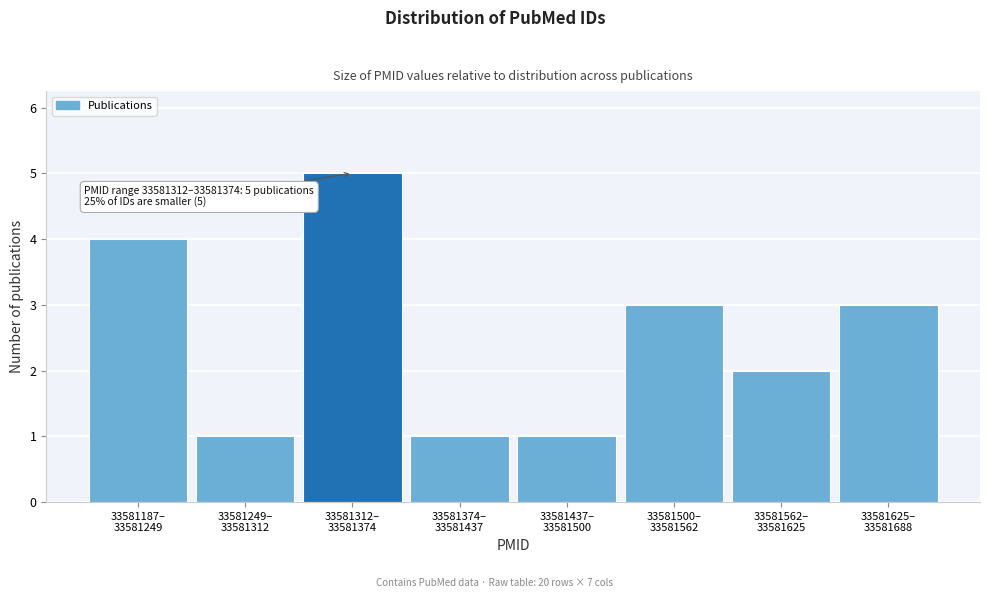

Reading left to right, what are all the values shown in this chart?

4	1	5	1	1	3	2	3